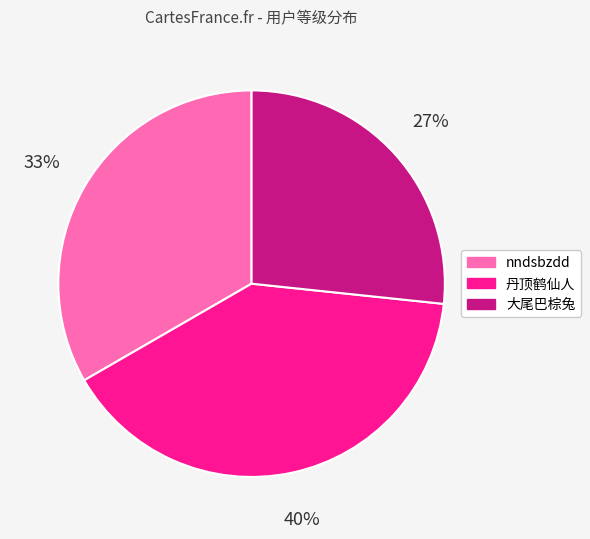

The 丹顶鹤仙人 slice represents 40% of the pie. True or false?

True